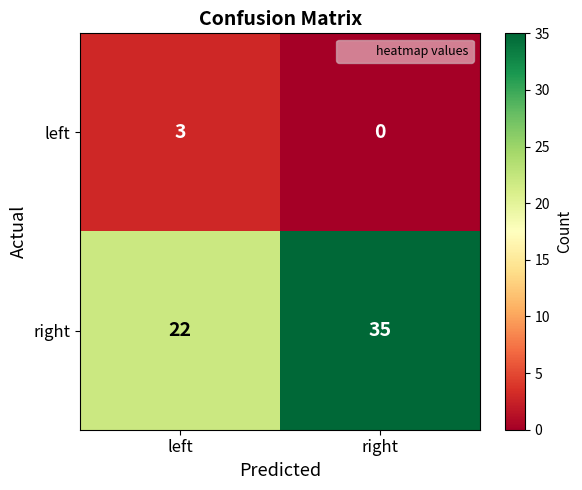

Is it true that left equals 2 at right?

False